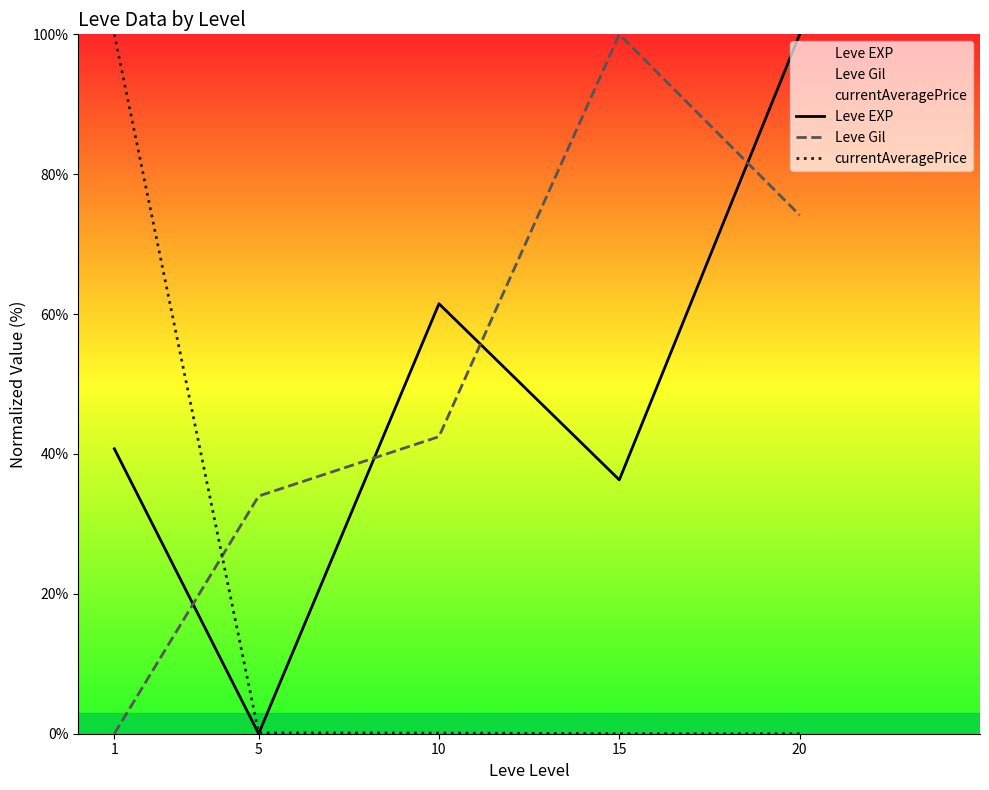

Which label corresponds to the smallest value in the chart?

5